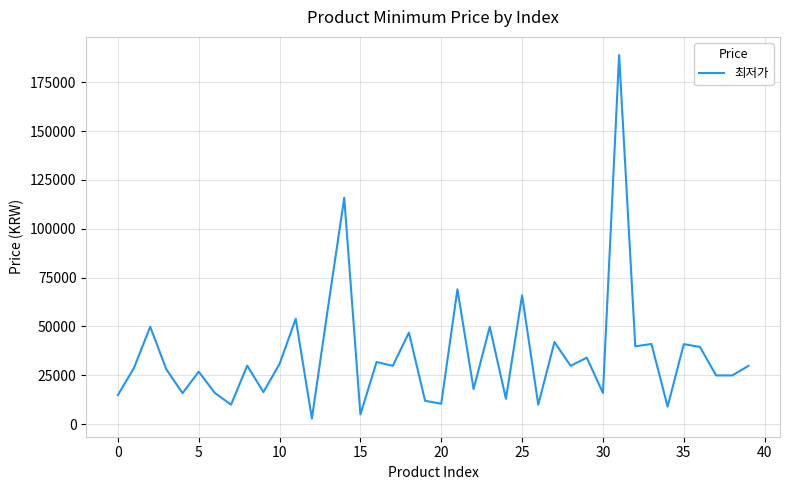

What is the maximum value shown in the chart?

189000